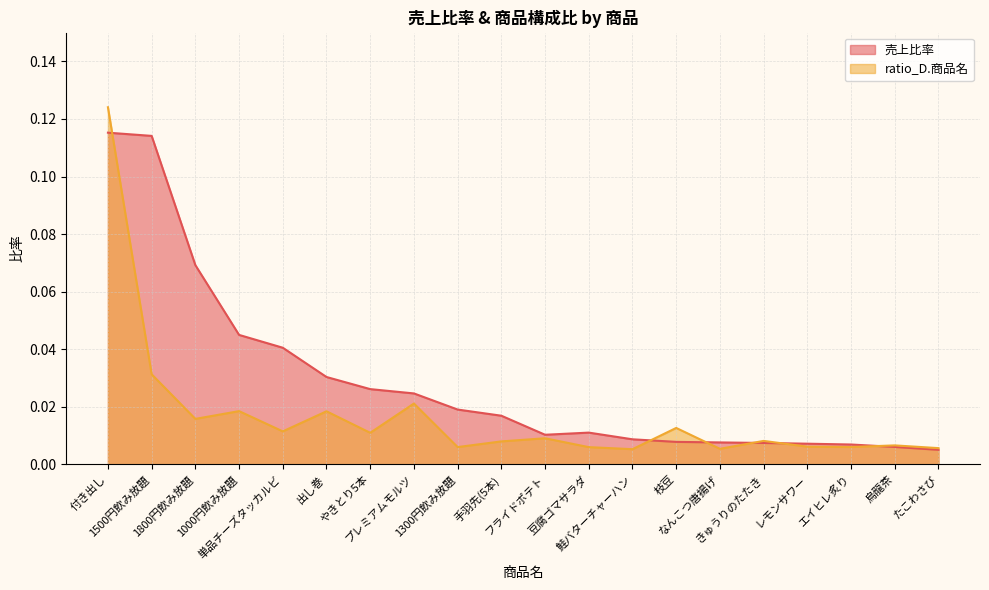

What is the sum of all ratio_D.商品名 values?

0.3